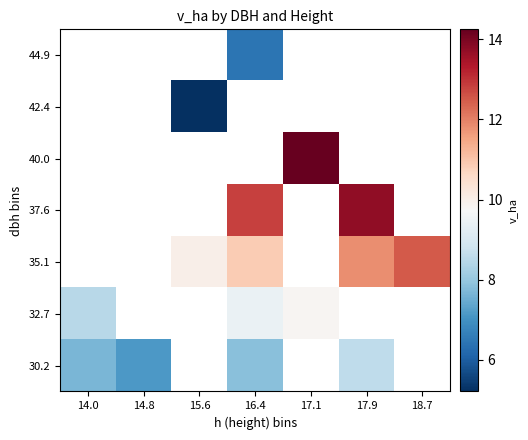

True or false: 30.2 has a value of 2.6 at 17.9.

False